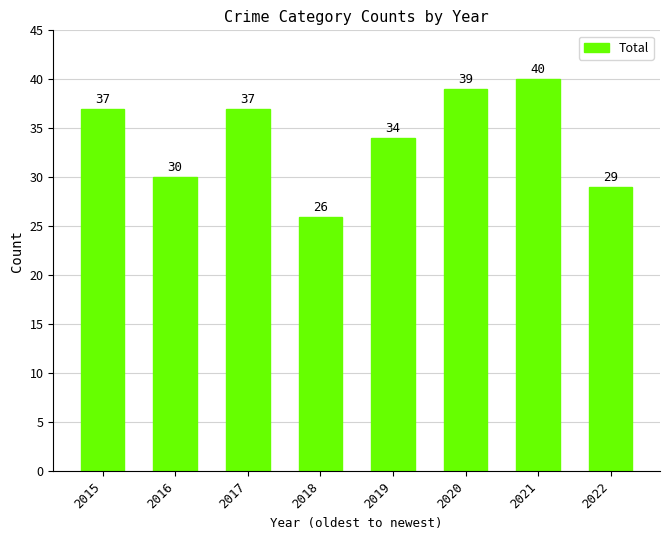

How many series are shown in this chart?

1